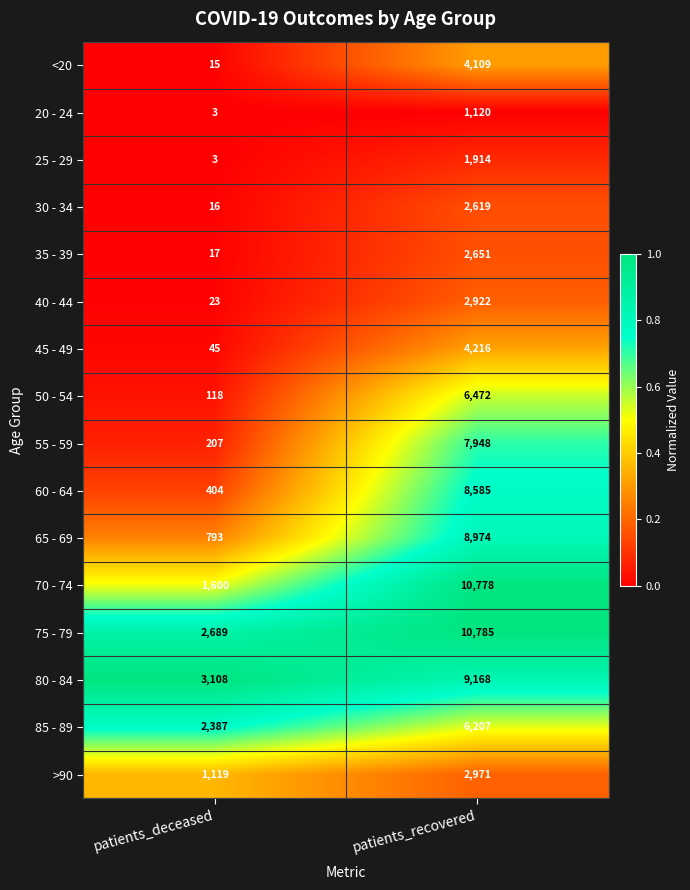

Is it true that 75 - 79 equals 2689 at patients_deceased?

True